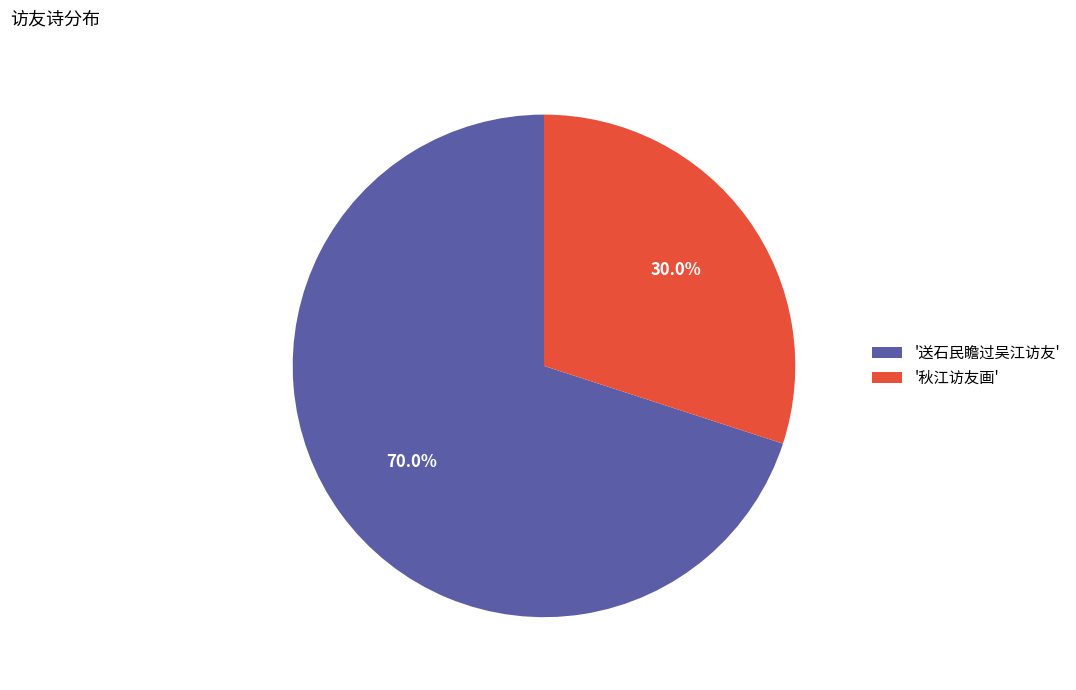

Approximately how many times larger is the value at '送石民瞻过吴江访友' compared to '秋江访友画'?

2.3